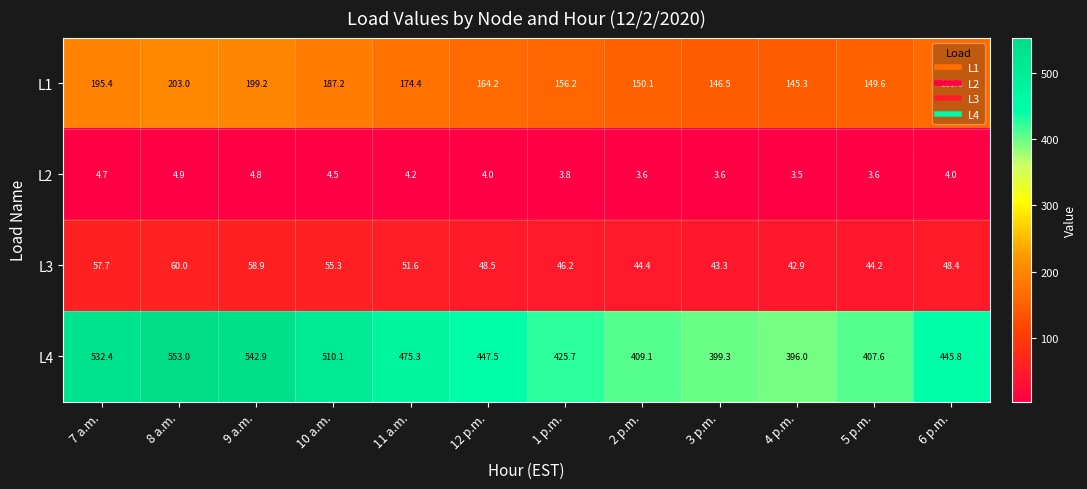

Count the number of categories in the chart.

12